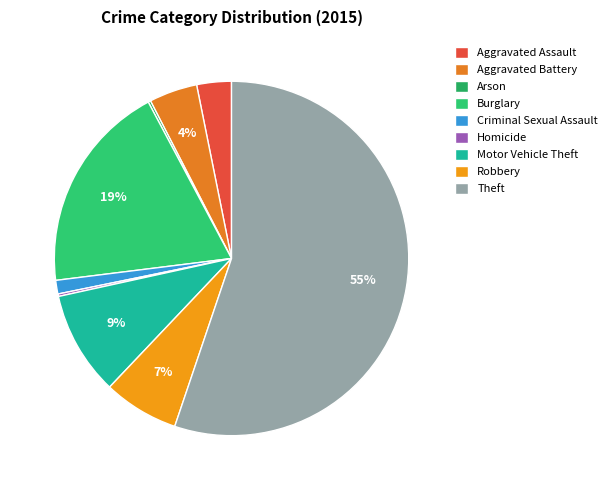

What percentage is the Burglary slice, to the nearest percent?

19%